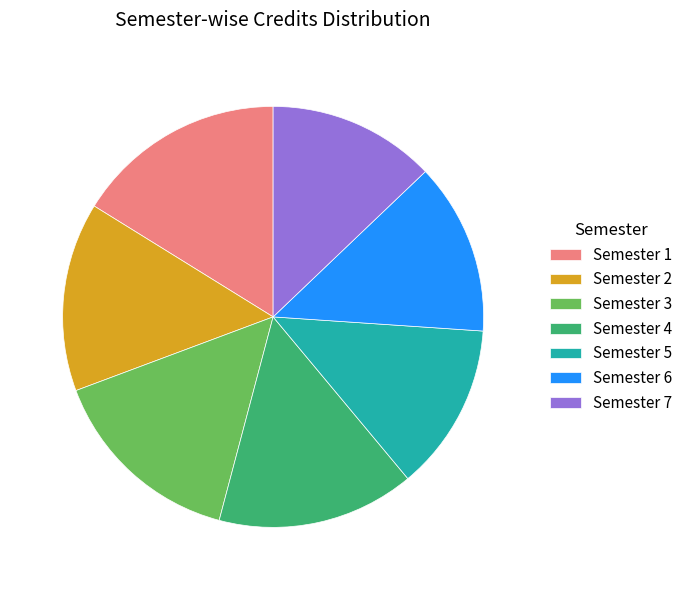

What is the ratio of the value at Semester 2 to the value at Semester 1?

0.9